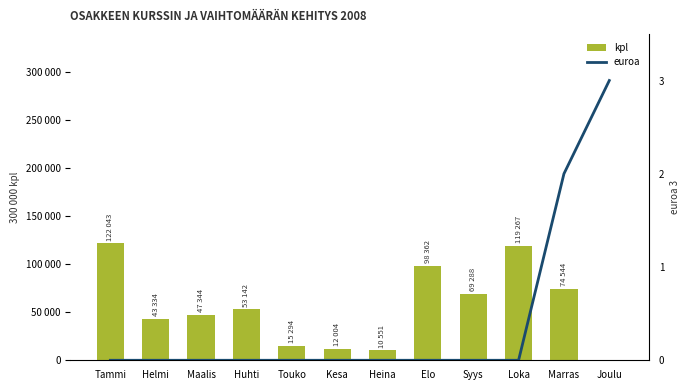

Is the value of kpl at Marras greater than the value of euroa at Touko?

Yes